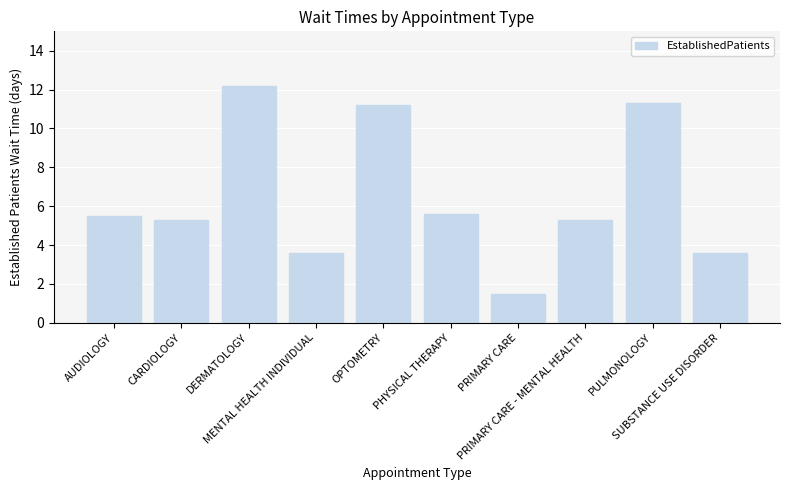

The chart shows a value of 1.5 at PHYSICAL THERAPY. True or false?

False